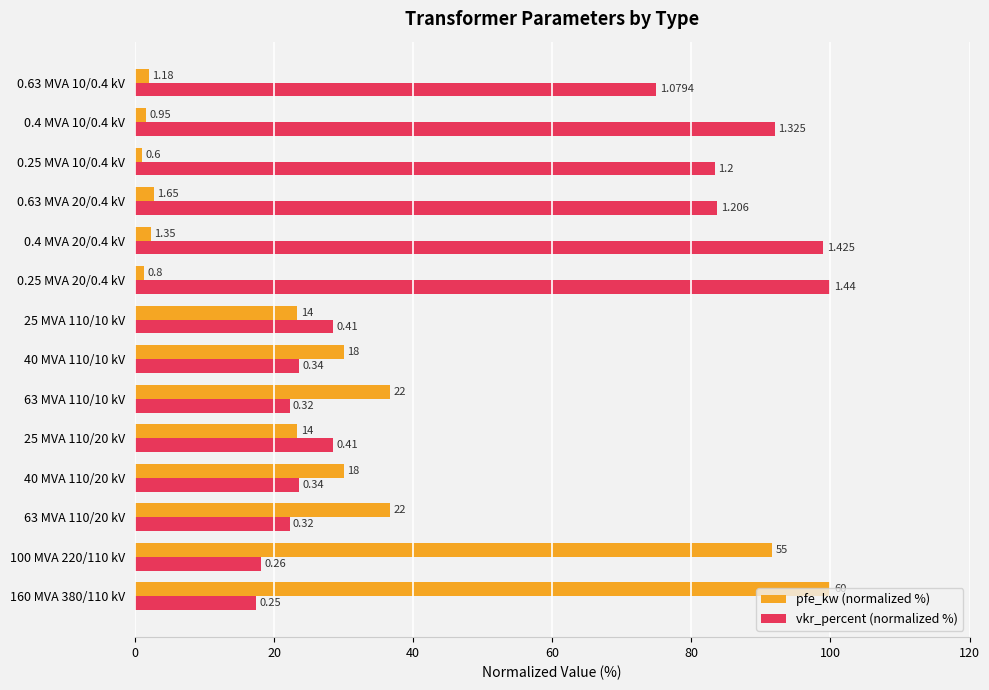

What are all the series names shown in the legend?

pfe_kw (normalized %), vkr_percent (normalized %)